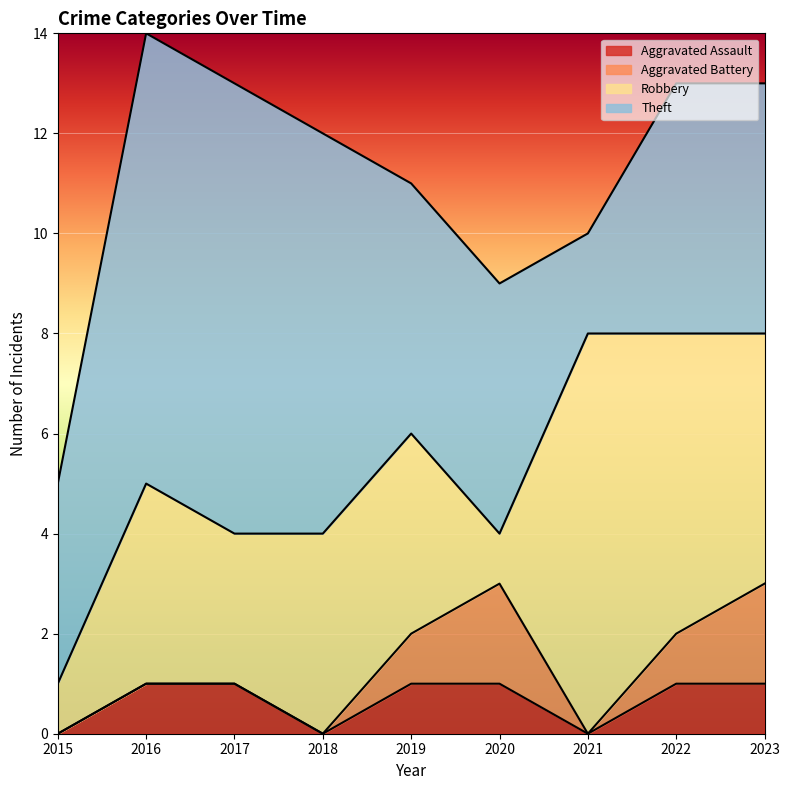

What is the total value across all series at 2019?

11